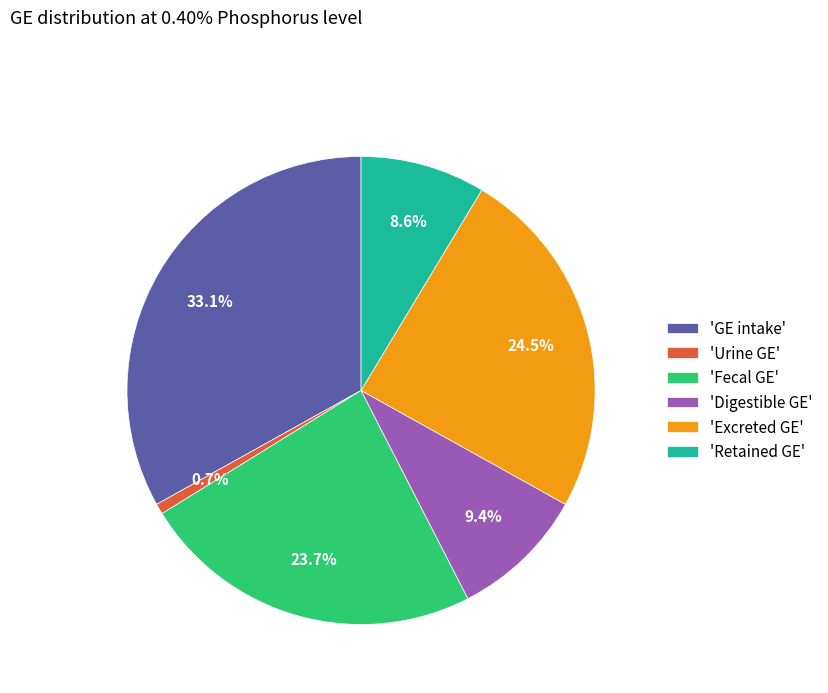

Combined, do 'Excreted GE' and 'Retained GE' account for over 50%?

No